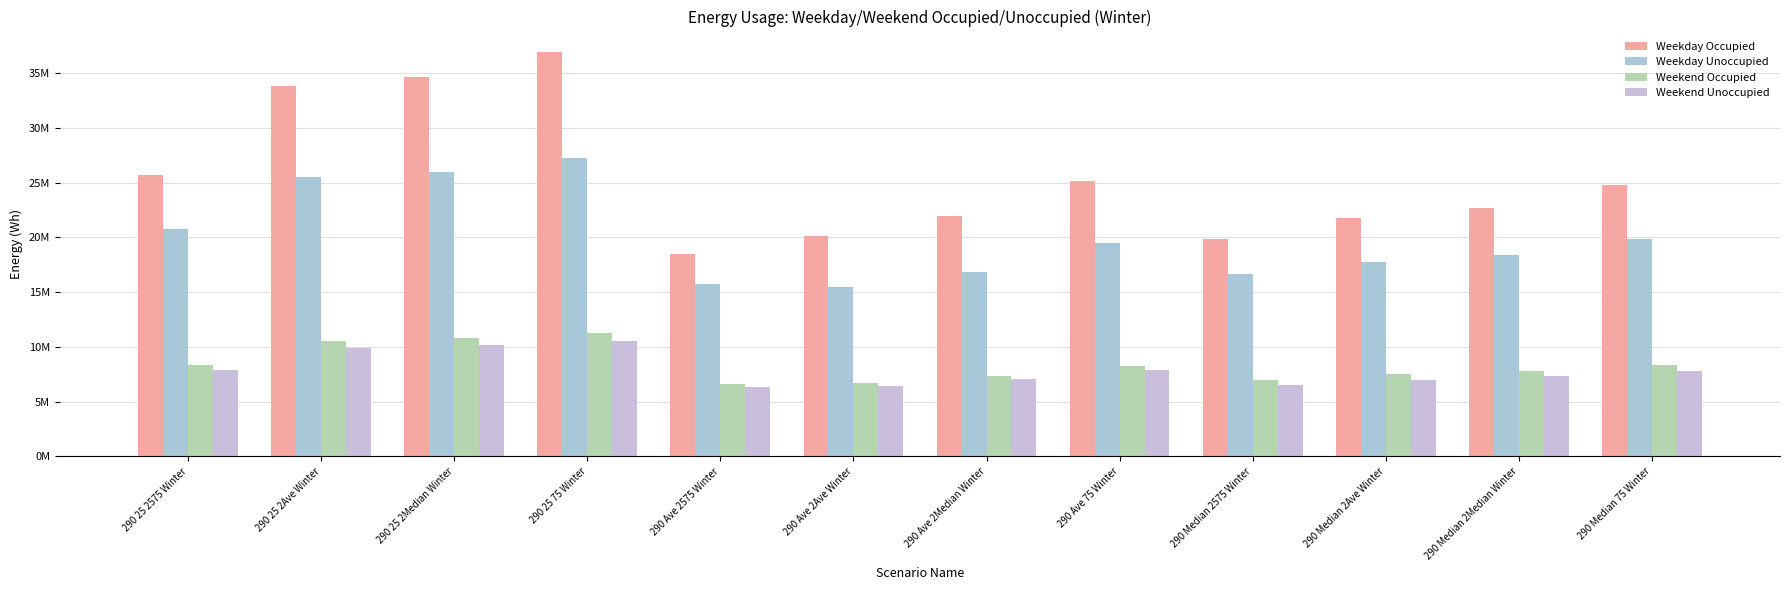

What is the approximate value of Weekend Occupied at 290 Ave 2Ave Winter?

6721437.3